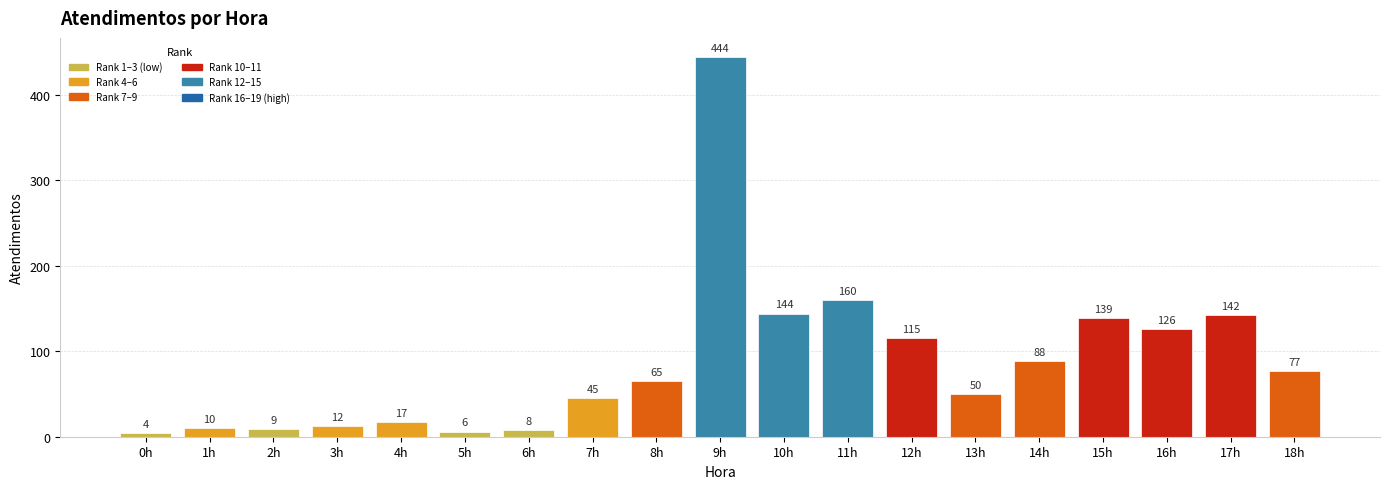

Is it true that the value at 17h is 236?

False